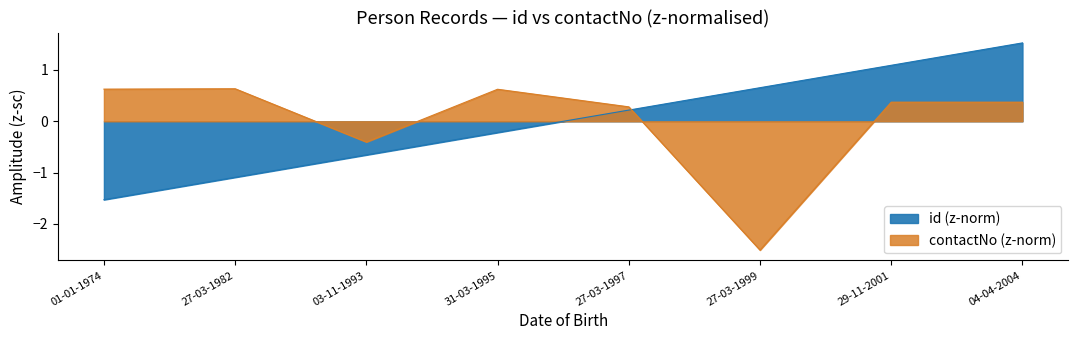

At how many categories does at least one series exceed -2?

8